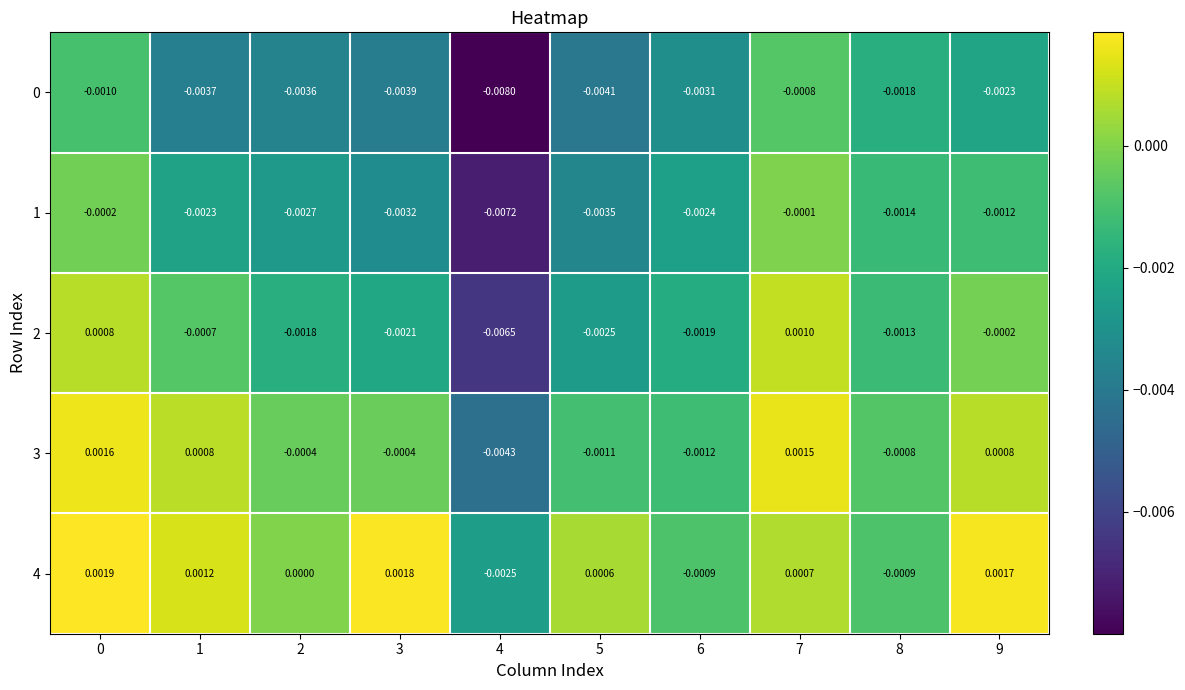

Is the value of 3 at 3 greater than the value of 0 at 9?

Yes